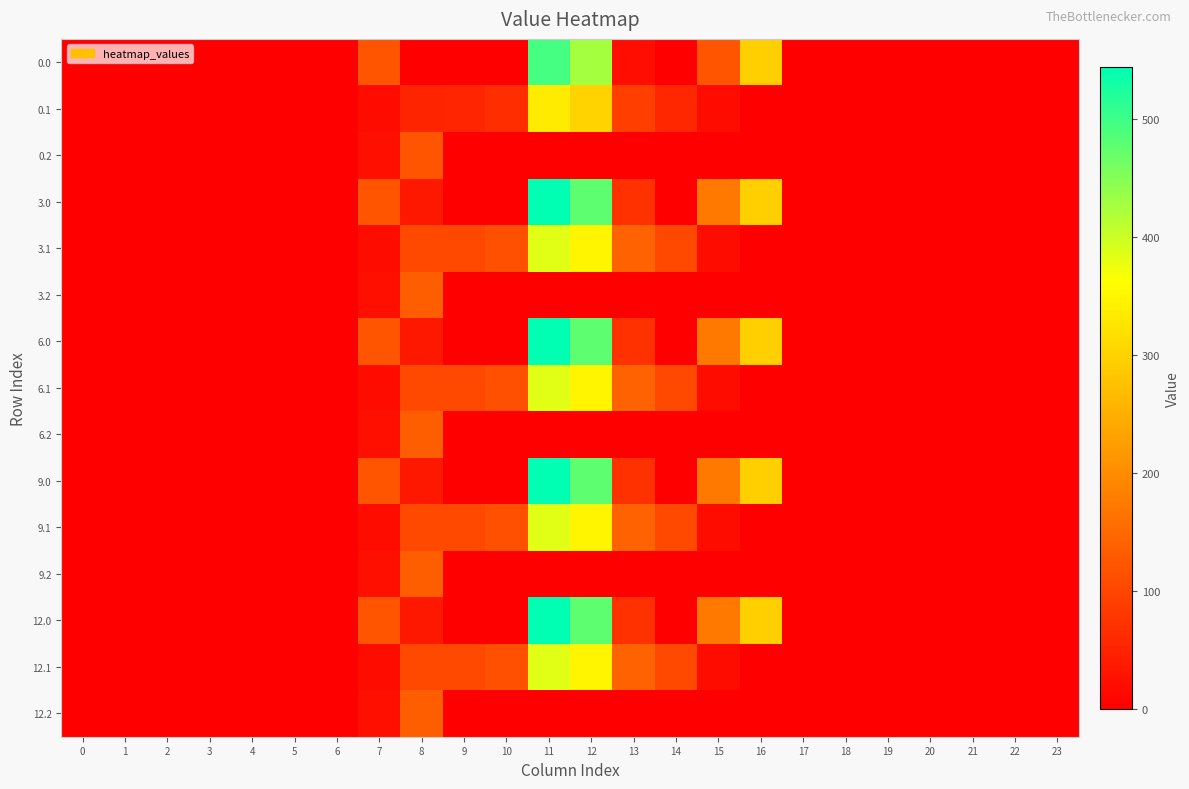

At 12, list the series in order from largest to smallest.

3.0, 6.0, 9.0, 12.0, 0.0, 3.1, 6.1, 9.1, 12.1, 0.1, 0.2, 3.2, 6.2, 9.2, 12.2